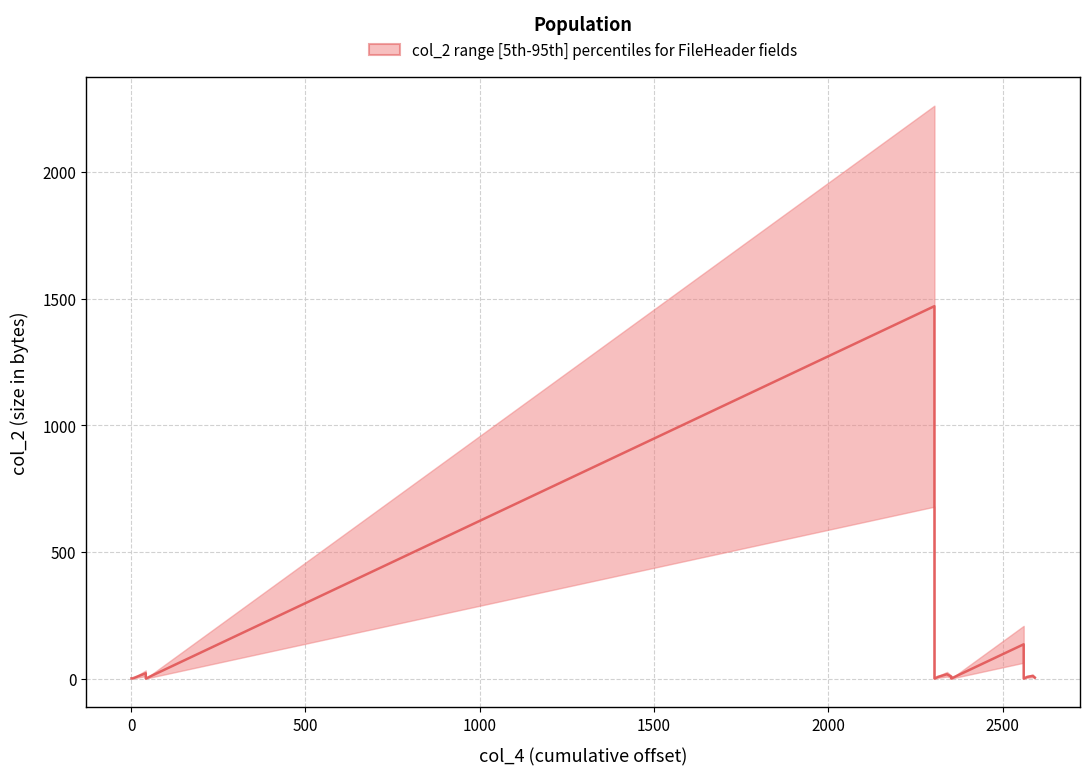

True or false: median and upper intersect in this chart.

False